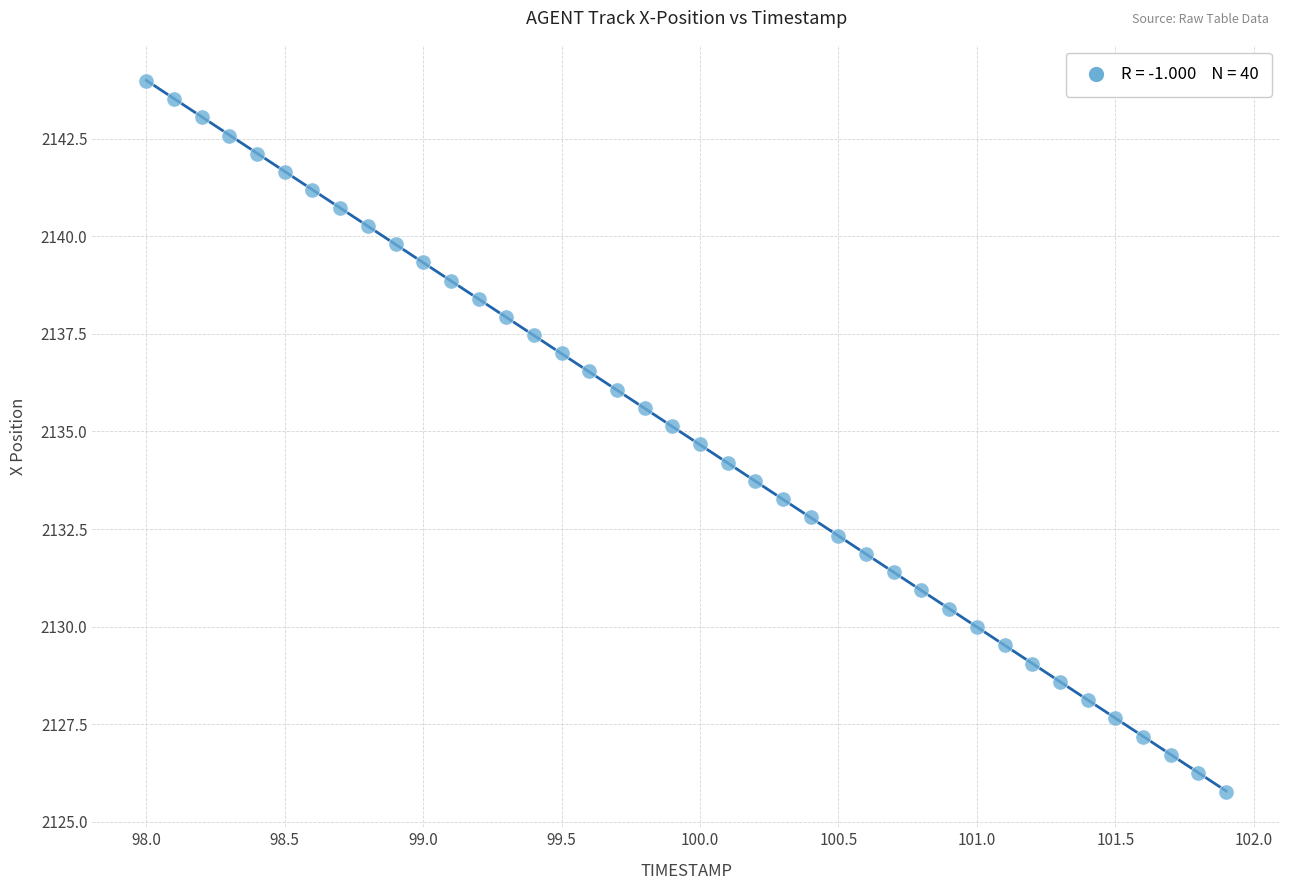

What is the range of Y values (max minus min)?

18.2